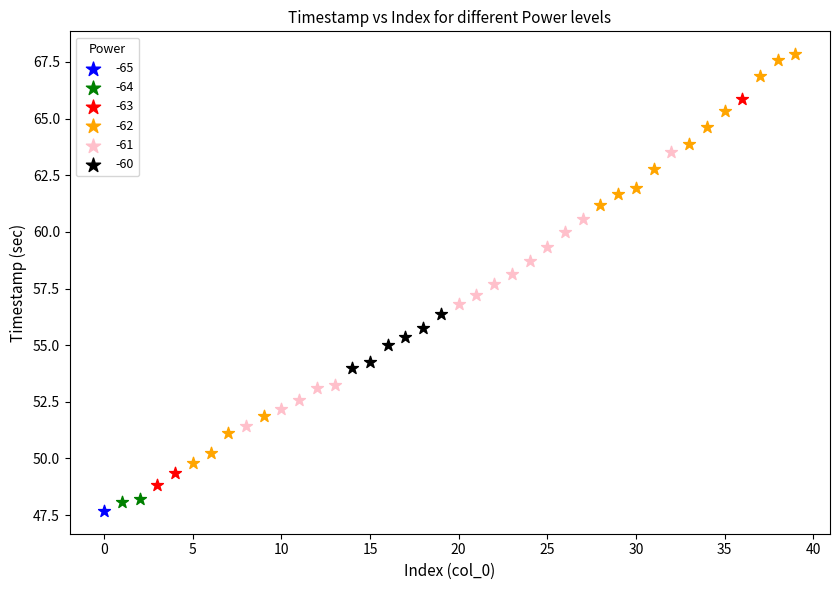

Which series contains the lowest Y value?

-65